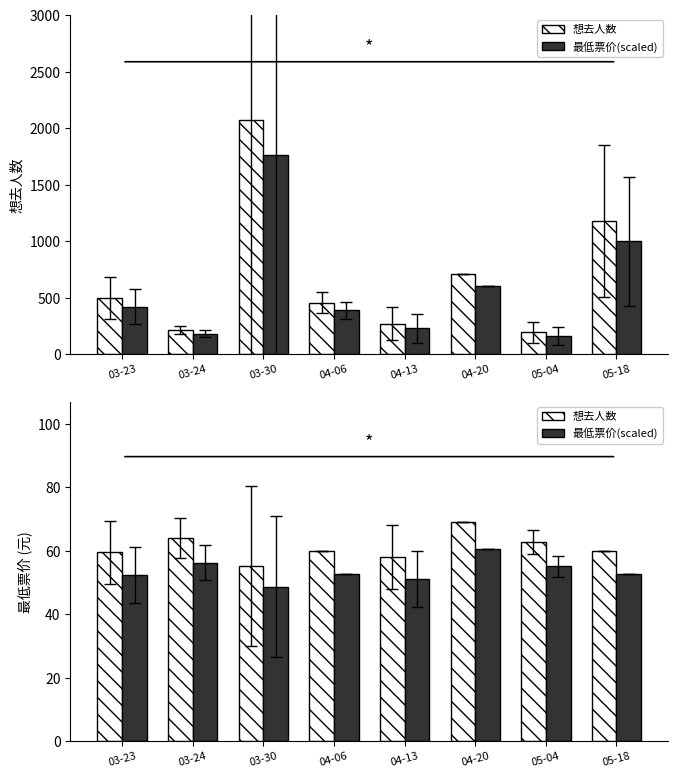

Between 03-23 and 03-24, which series saw the biggest shift?

想去人数_均值